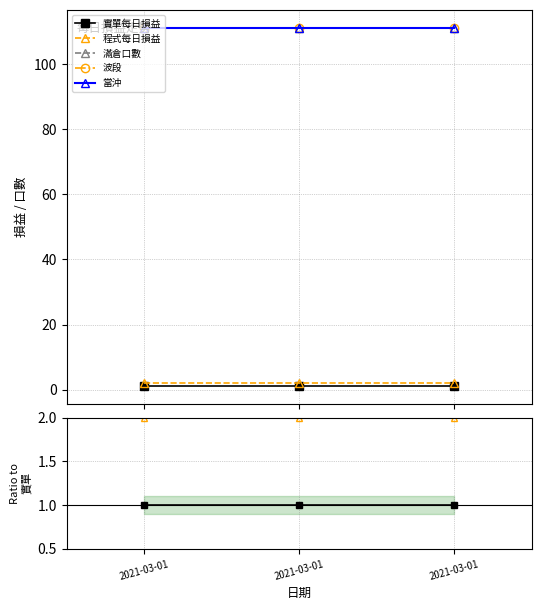

At which label does 當沖 reach its minimum?

2021-03-01